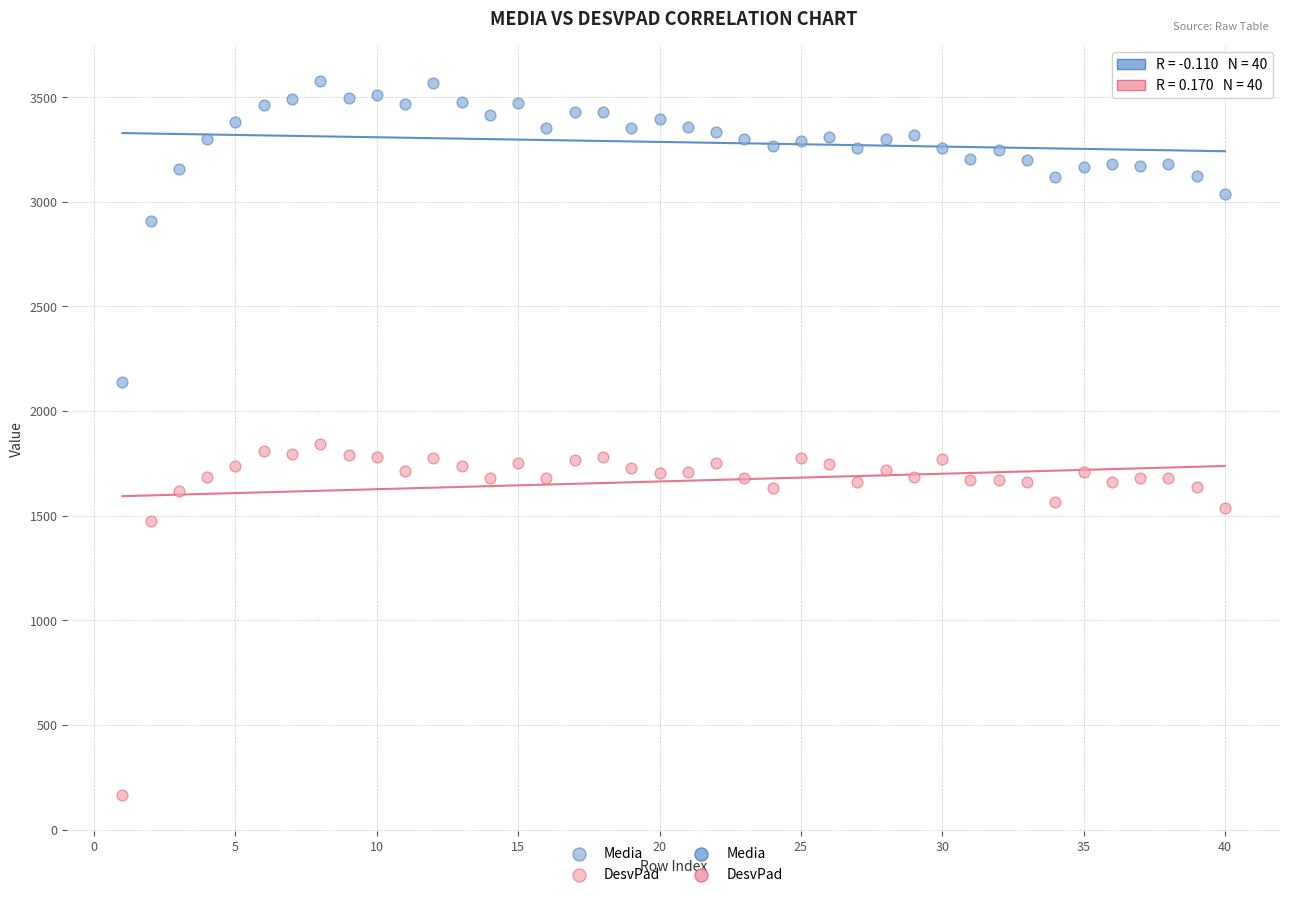

Which series reaches the maximum Y coordinate?

Media